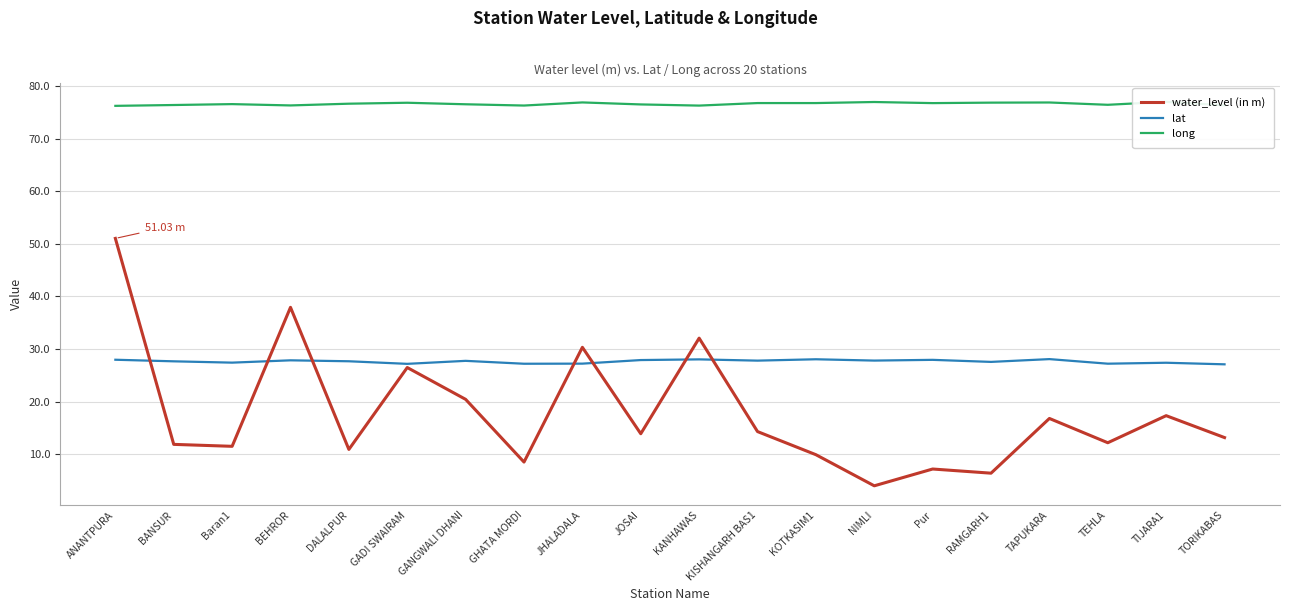

What is the minimum value shown in the chart?

4.0